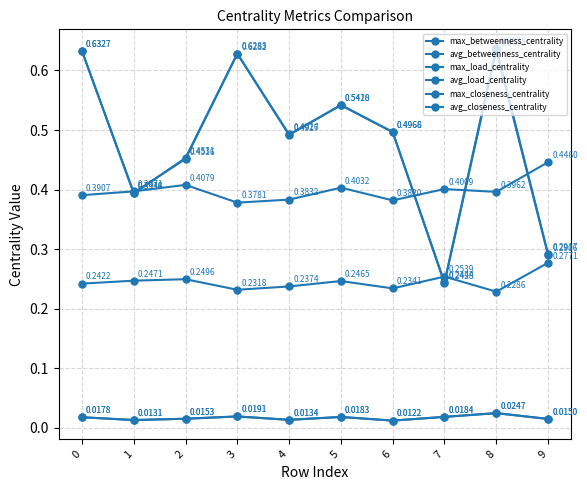

Does the chart have visible grid lines?

Yes